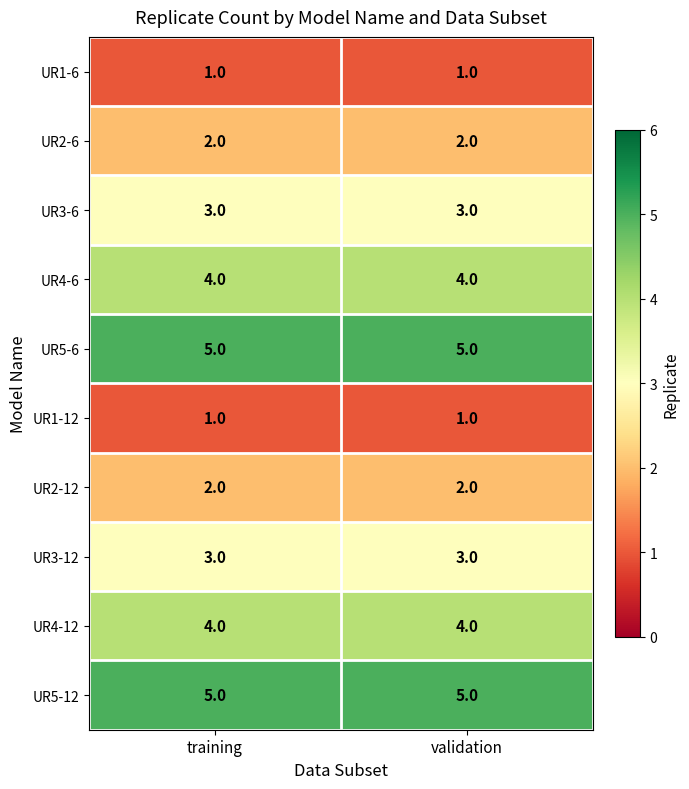

What value does the UR3-12 series have at validation?

3